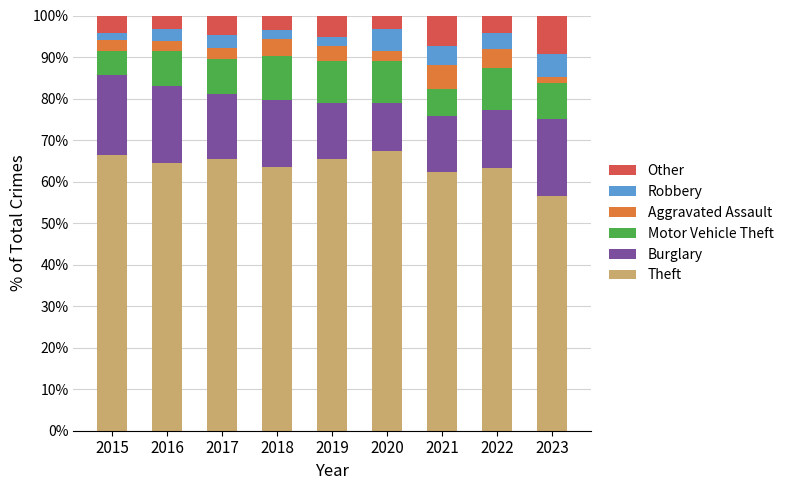

True or false: Theft has a value of 87.3 at 2016.

False